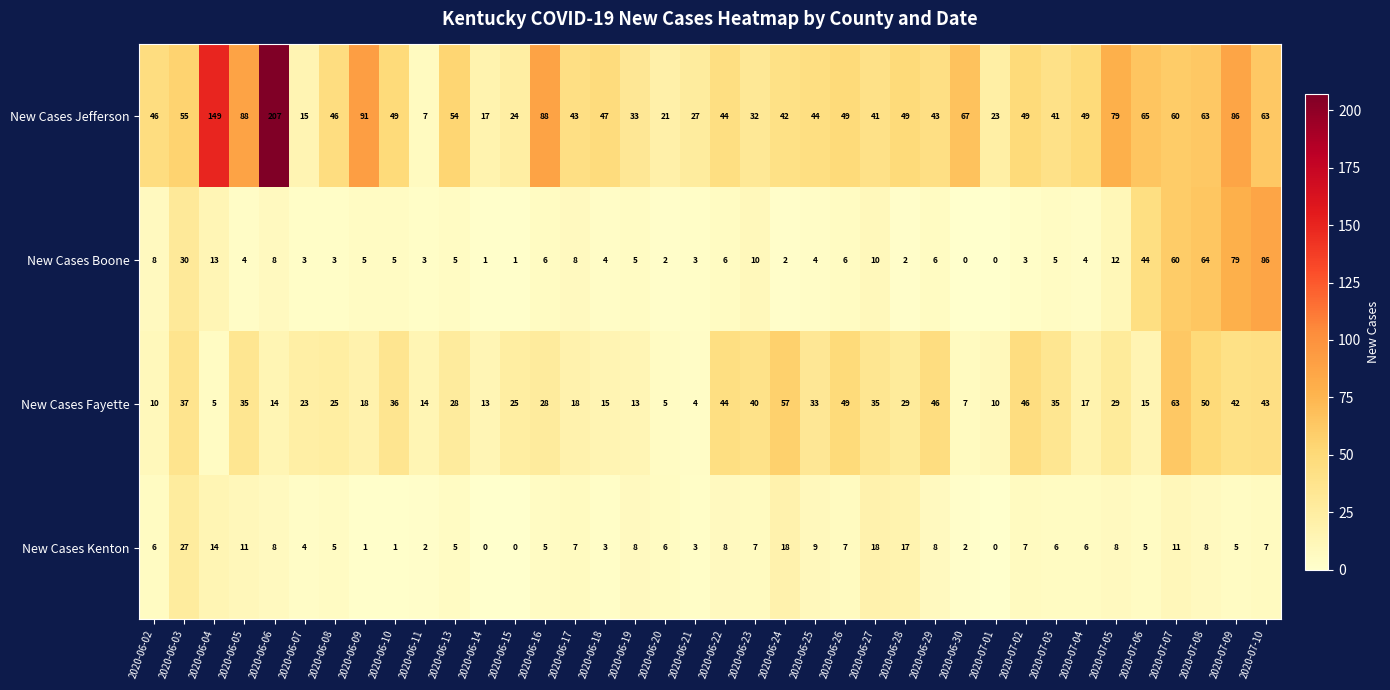

Where is New Cases Jefferson nearest to the value 107?

2020-06-09